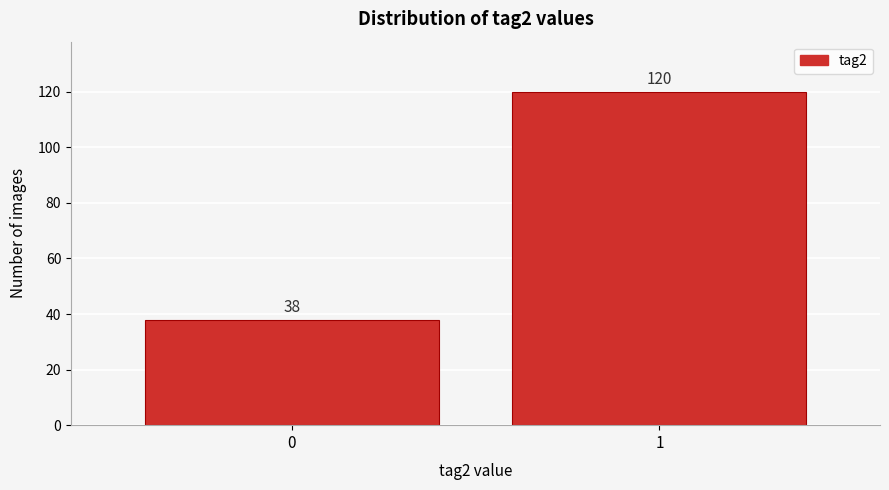

Reading left to right, transcribe all the data shown in this chart.

38	120